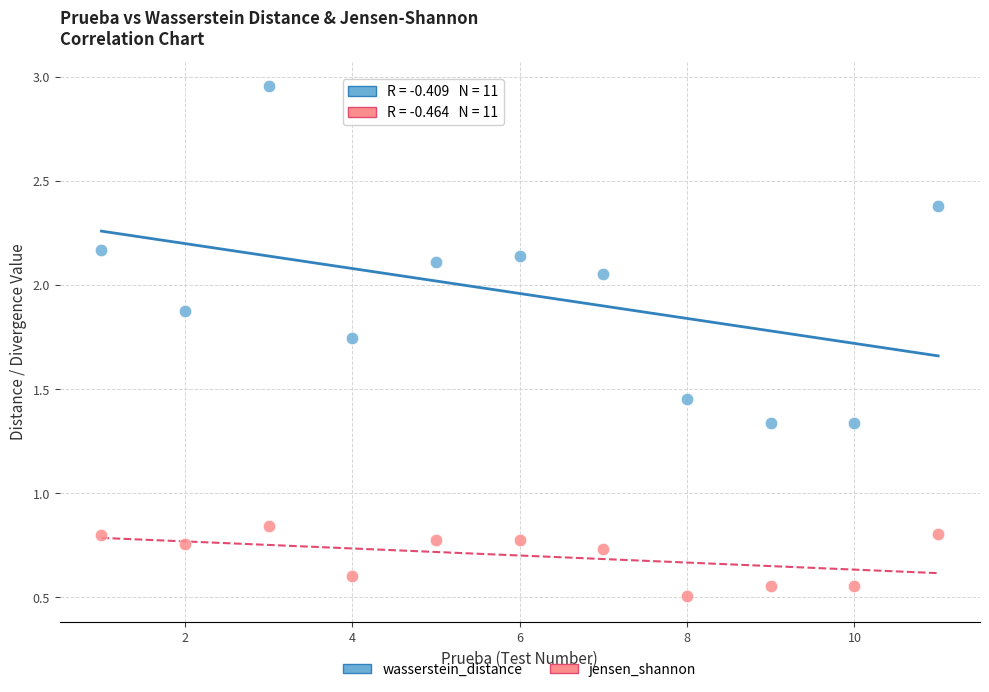

What are all the series names shown in the legend?

wasserstein_distance, jensen_shannon